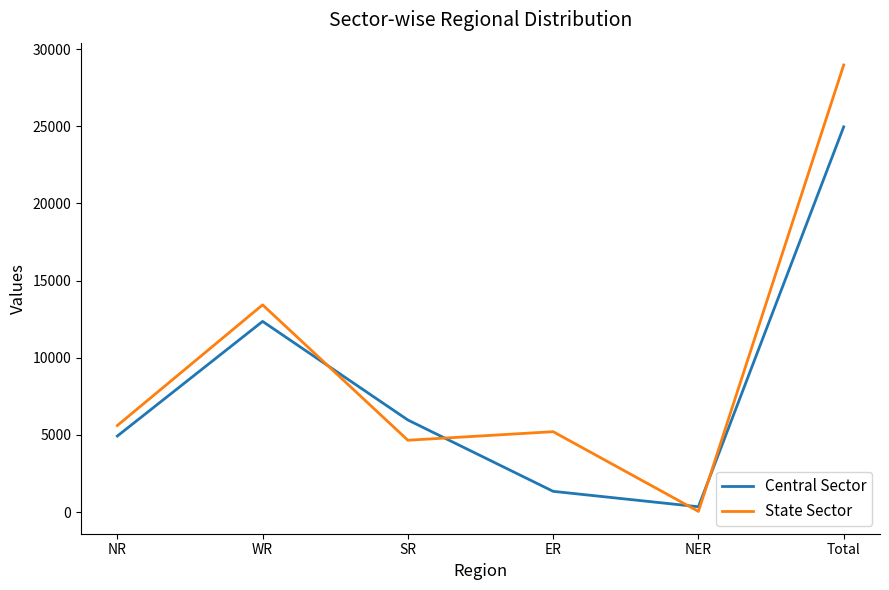

Is this an area chart (filled region under the line)?

No